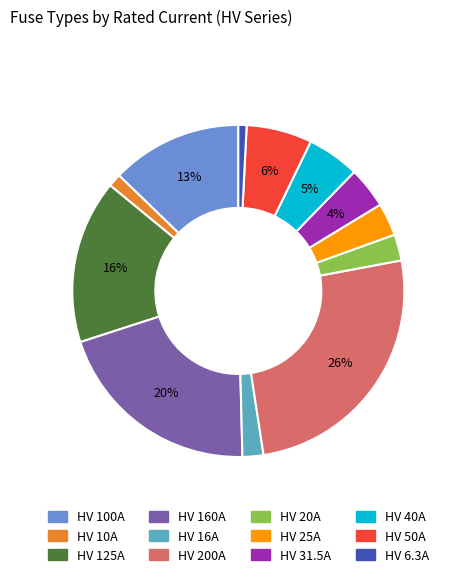

How many segments does this pie chart have?

12